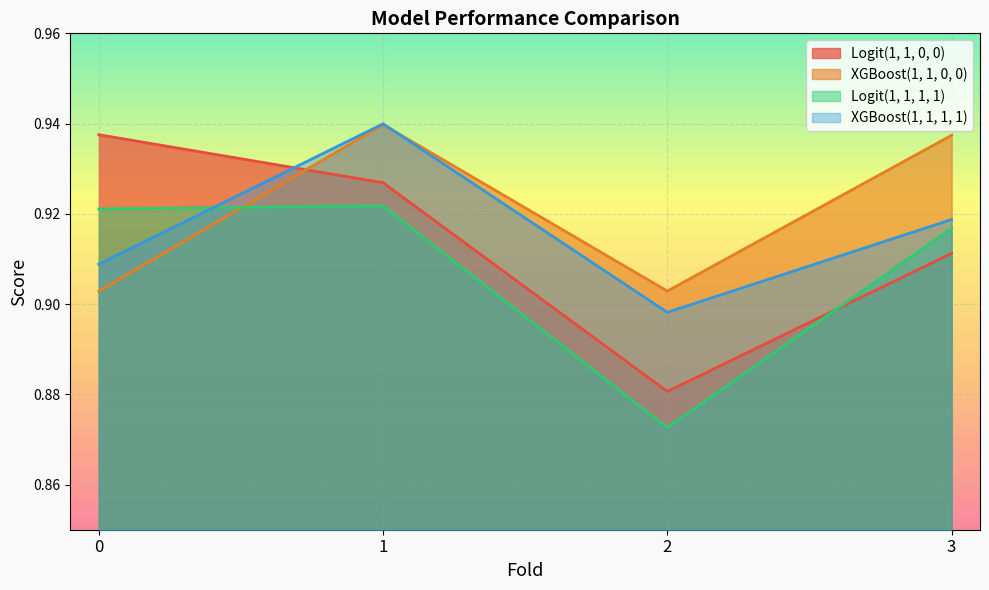

At which label does Logit(1, 1, 0, 0) reach its minimum?

2